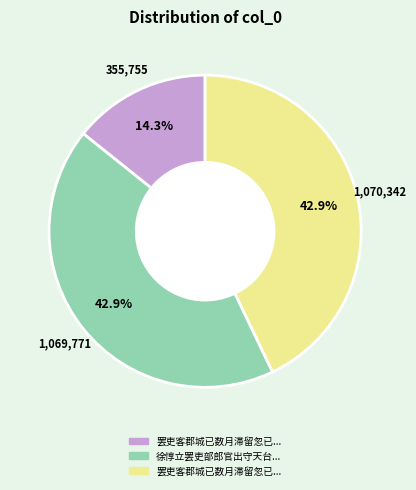

Is there any slice that represents more than half of the pie?

No